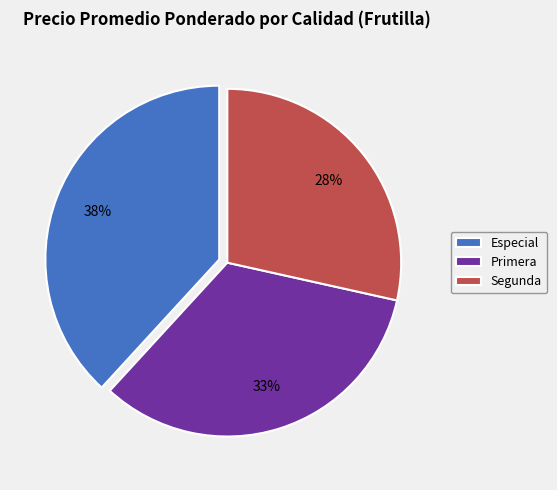

Is there a majority slice in this chart?

No